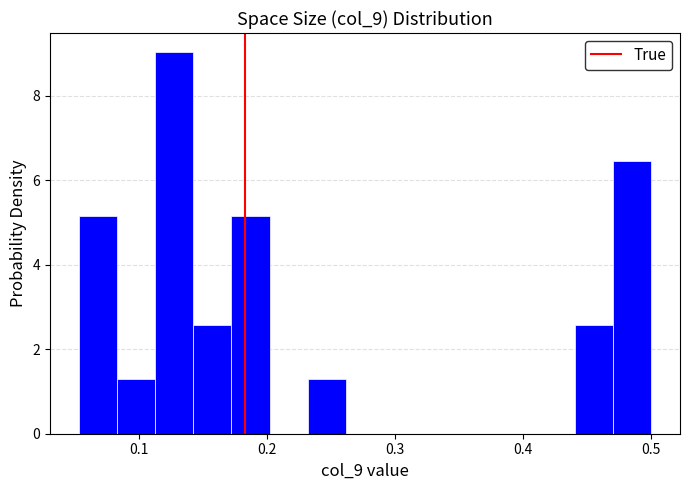

Around what value on the x-axis is the tallest bar? Give the approximate position of its centre, as read against the axis.

0.13